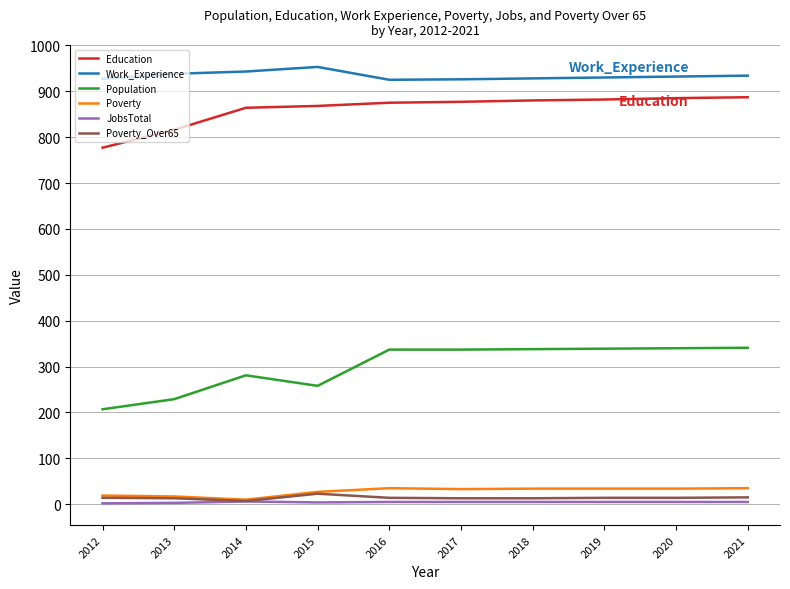

The Education series shows 1237 at 2014. True or false?

False